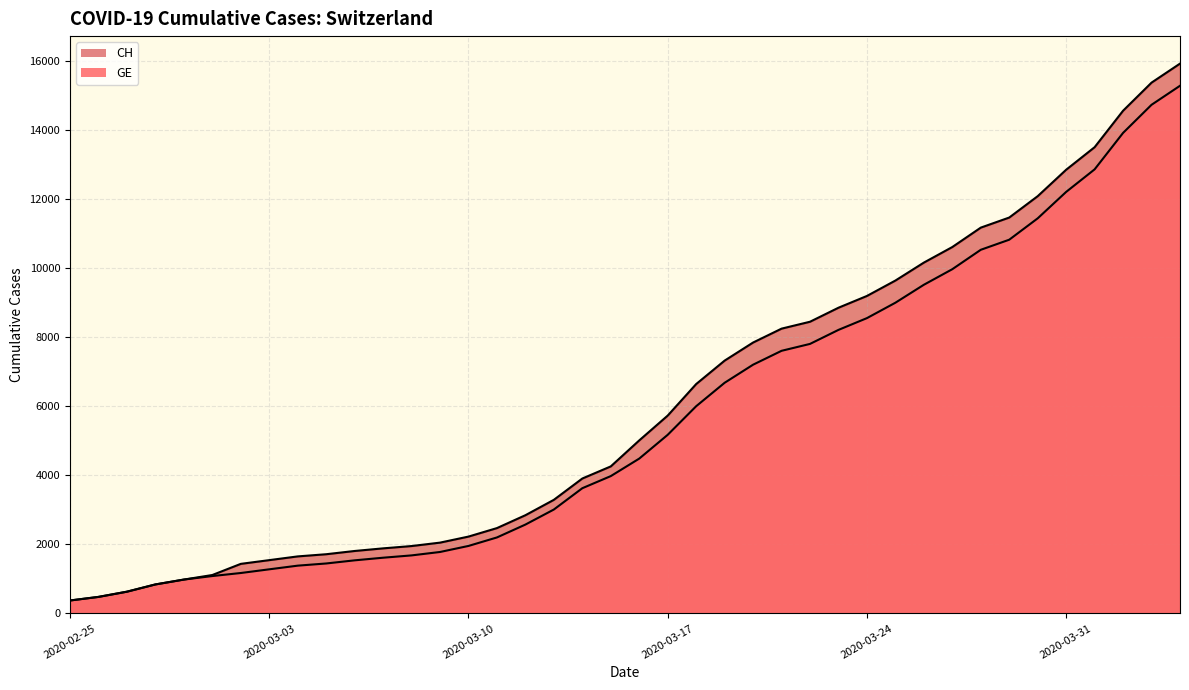

Rank the series by their average value, from lowest to highest.

GE, CH